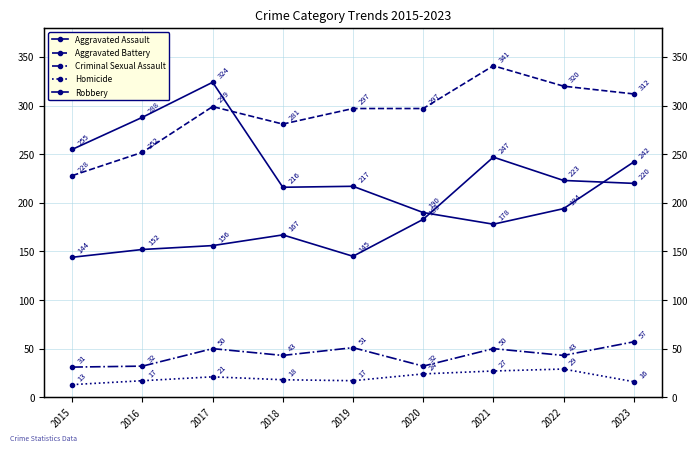

List the series in order of their peak value, lowest first.

Homicide, Criminal Sexual Assault, Aggravated Assault, Robbery, Aggravated Battery